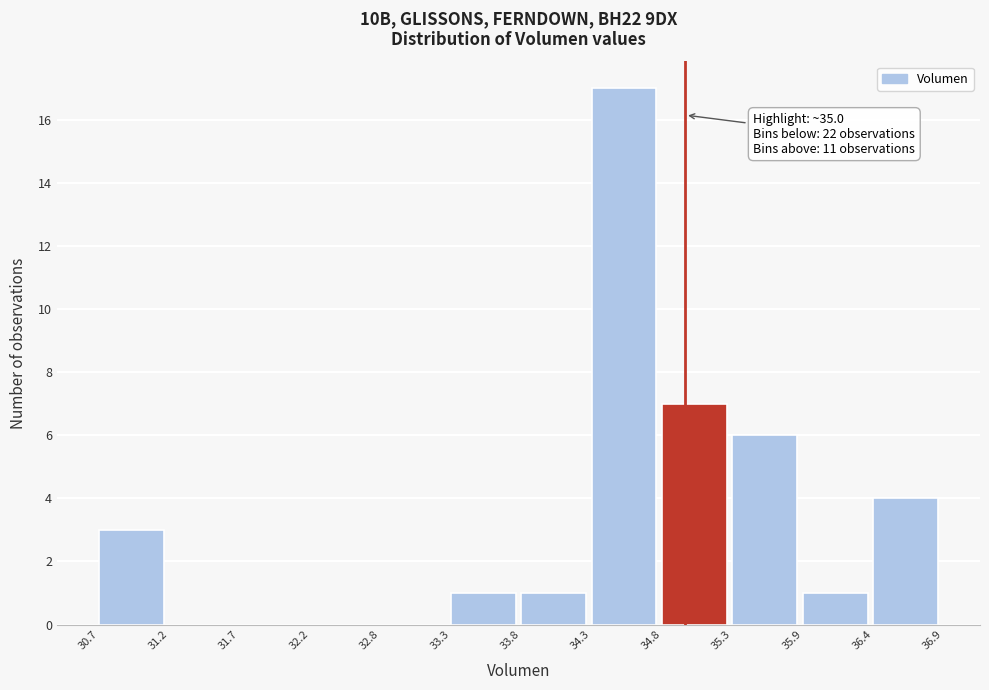

Over which range of the x-axis is the bar tallest?

34.3 to 34.8